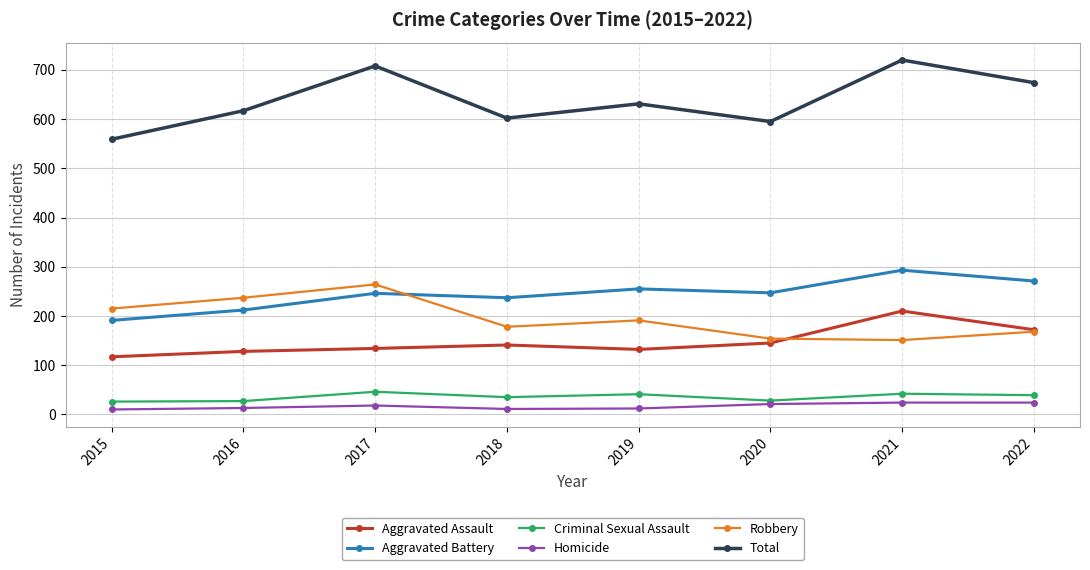

True or false: Criminal Sexual Assault and Total cross at least once.

False